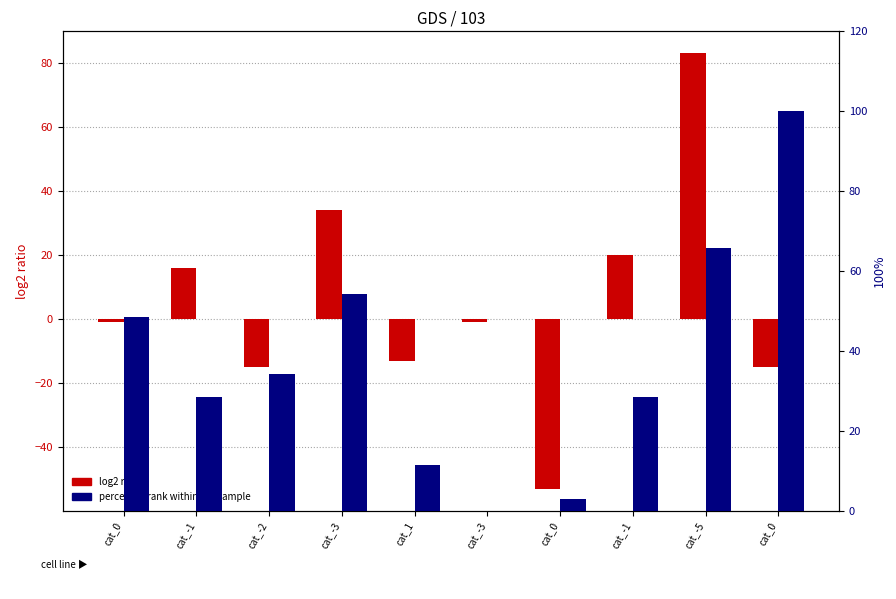

What is the sum of the percentile rank within the sample values at cat_0 and cat_-2?

134.3